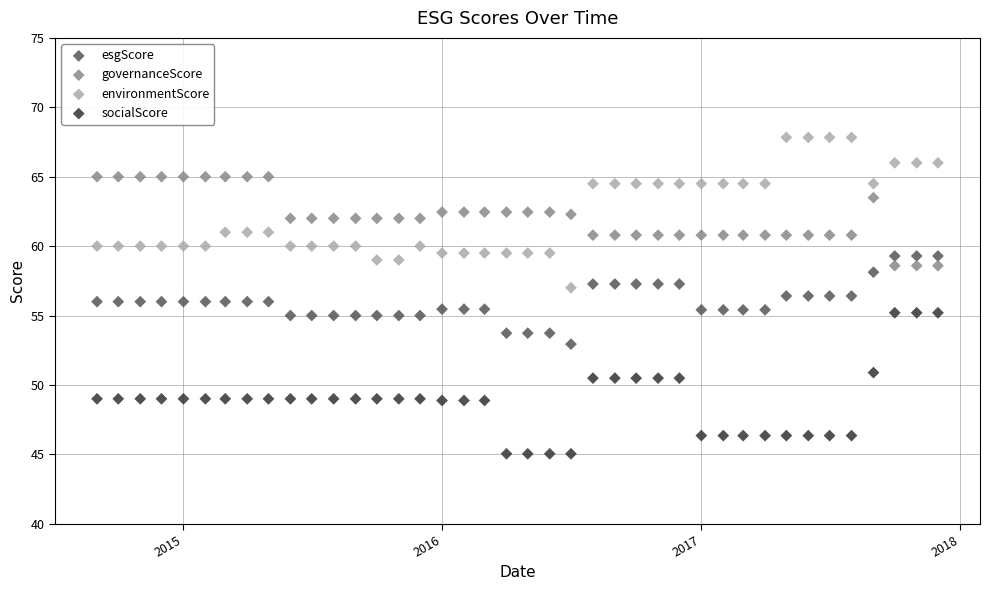

What is the X range (max minus min) for the scatter plot?

1187.0